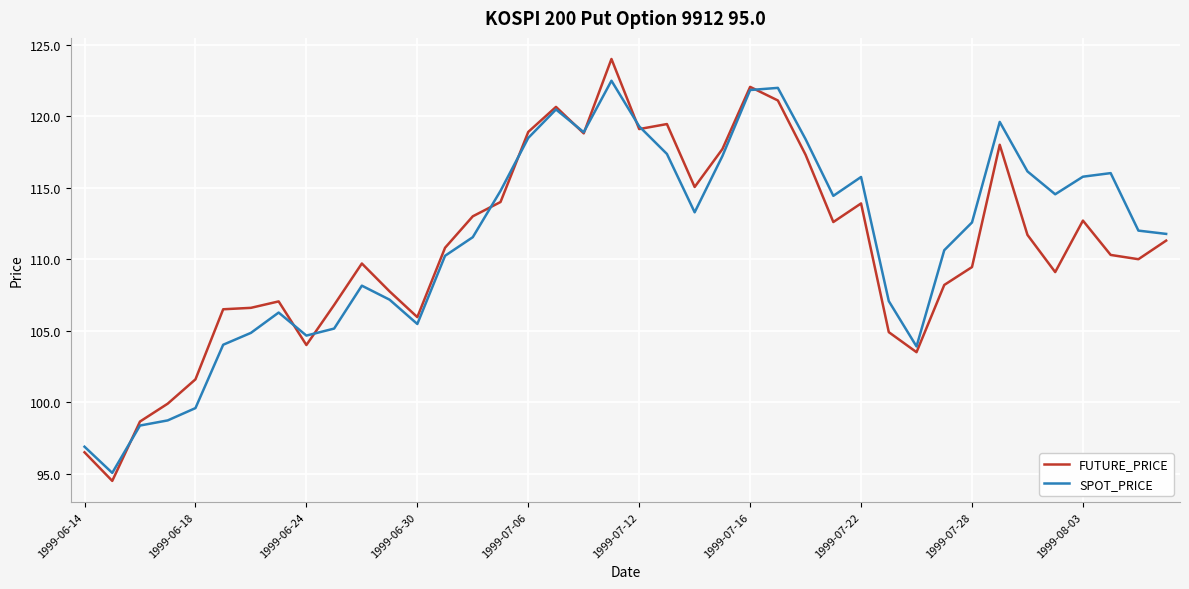

Which series has the widest spread of values?

FUTURE_PRICE